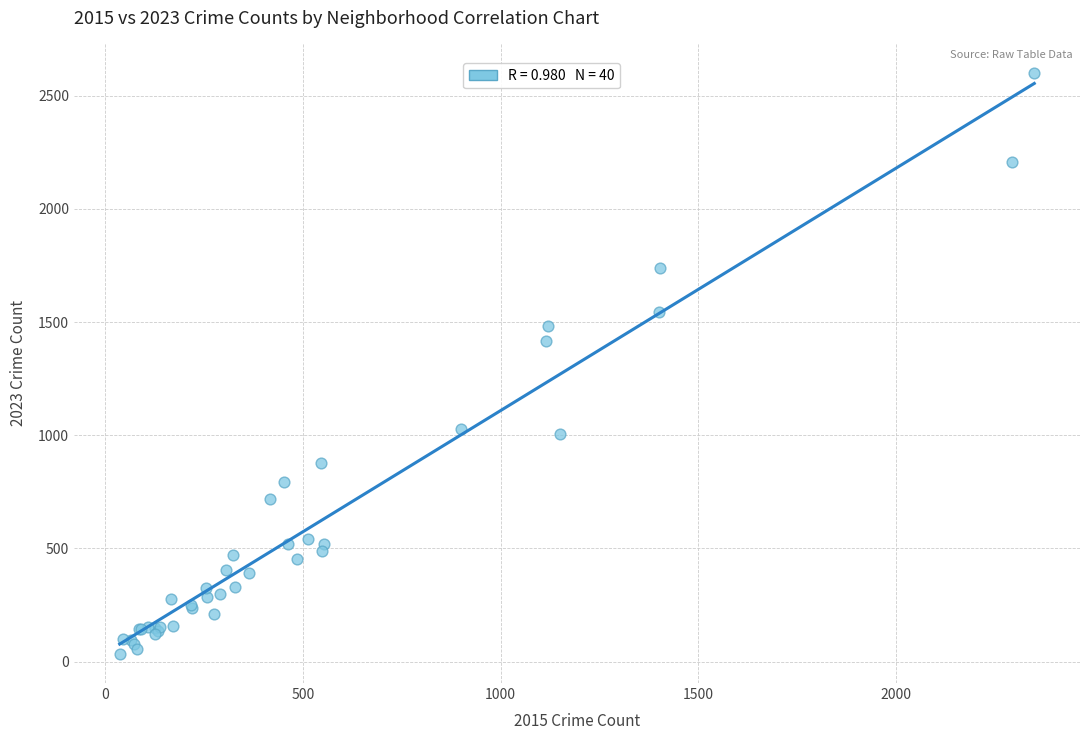

What Y value in the scatter plot is closest to 1318?

1418